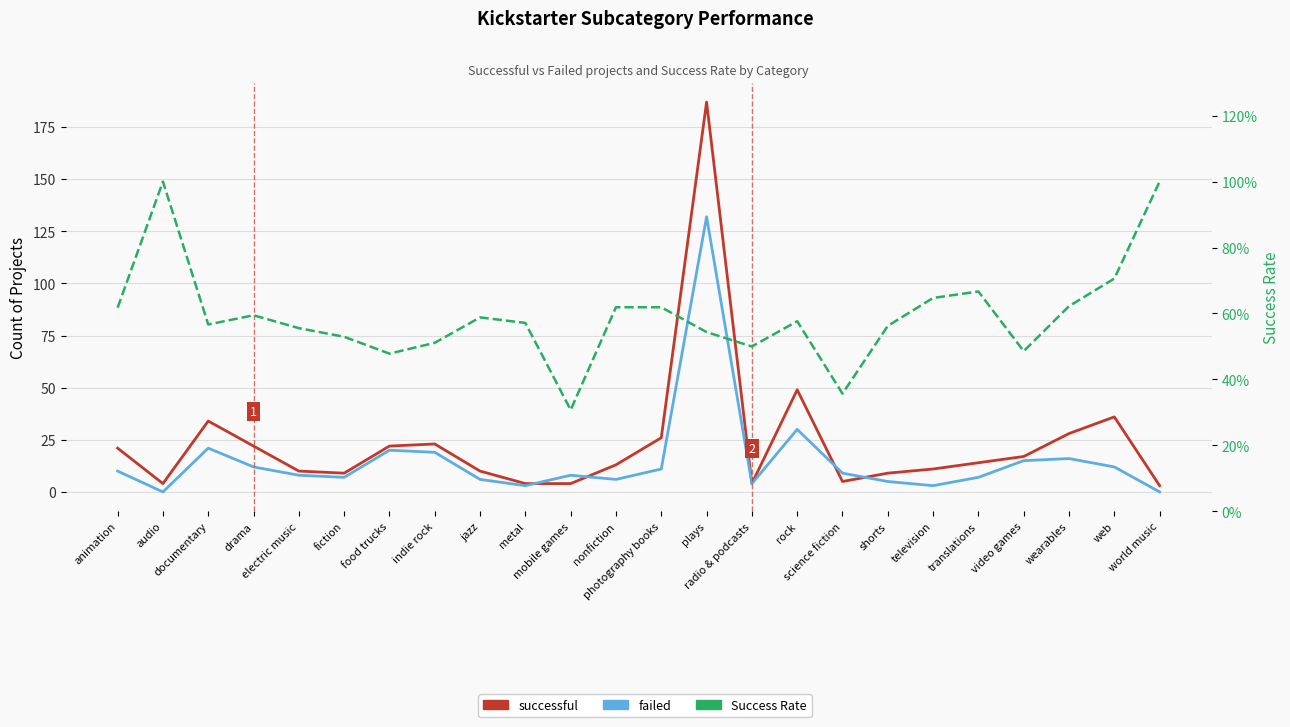

Which series changed the most between nonfiction and science fiction?

successful